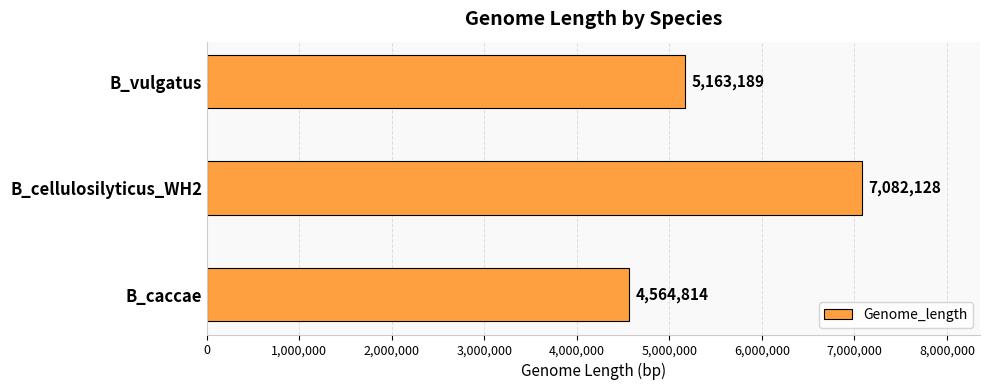

What is the smallest value displayed?

4564814